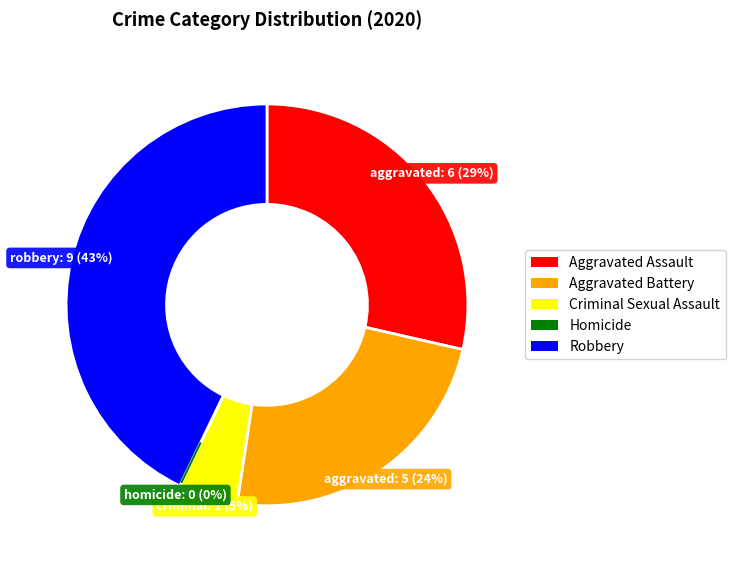

To the nearest percent, what is the difference between the largest and smallest slice percentages?

43%